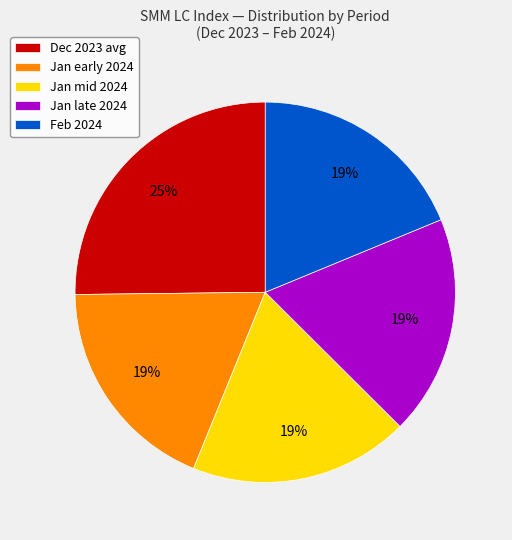

To the nearest percent, what is the average slice percentage?

20%